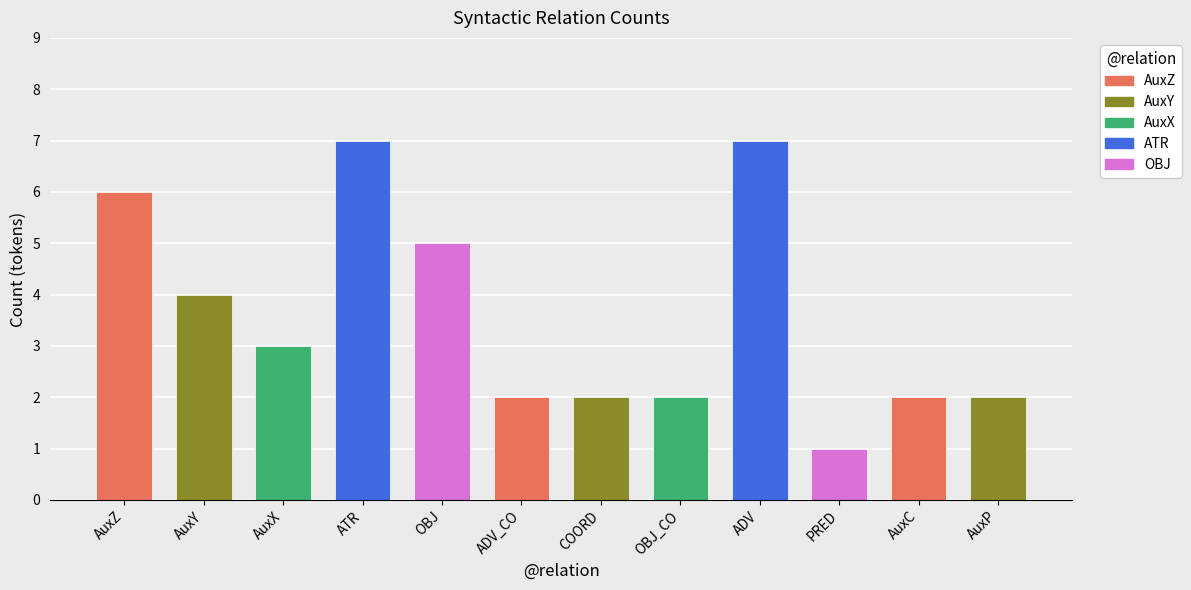

What value does the data have at ATR?

7